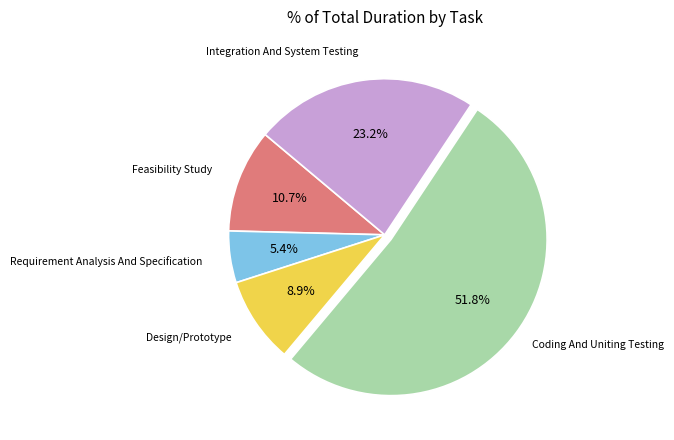

Is there a majority slice in this chart?

Yes